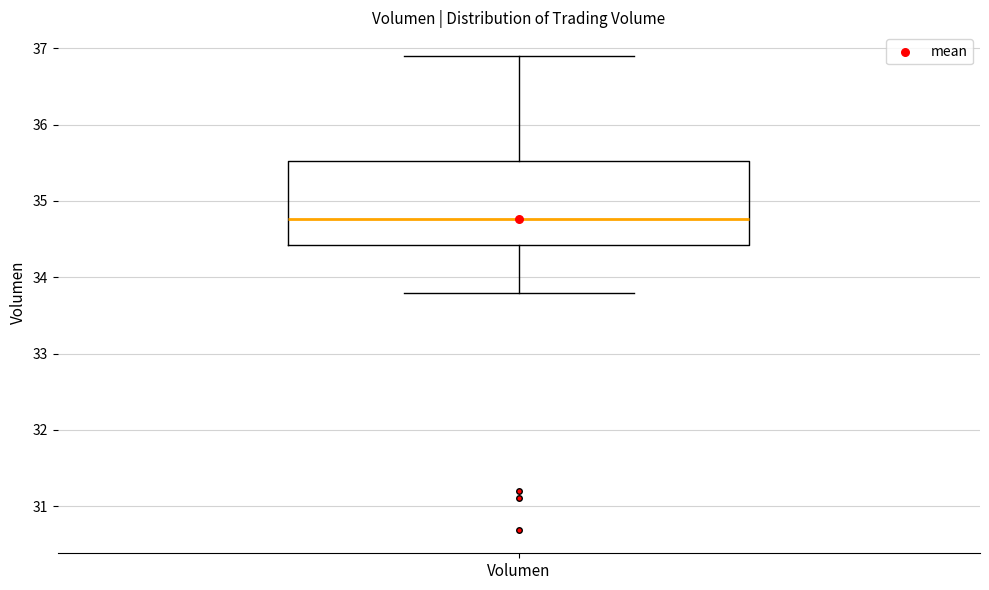

Where is the upper edge of the box for Volumen on the y-axis? The values are not printed on the chart, so give them approximately, as read against the axis.

35.5